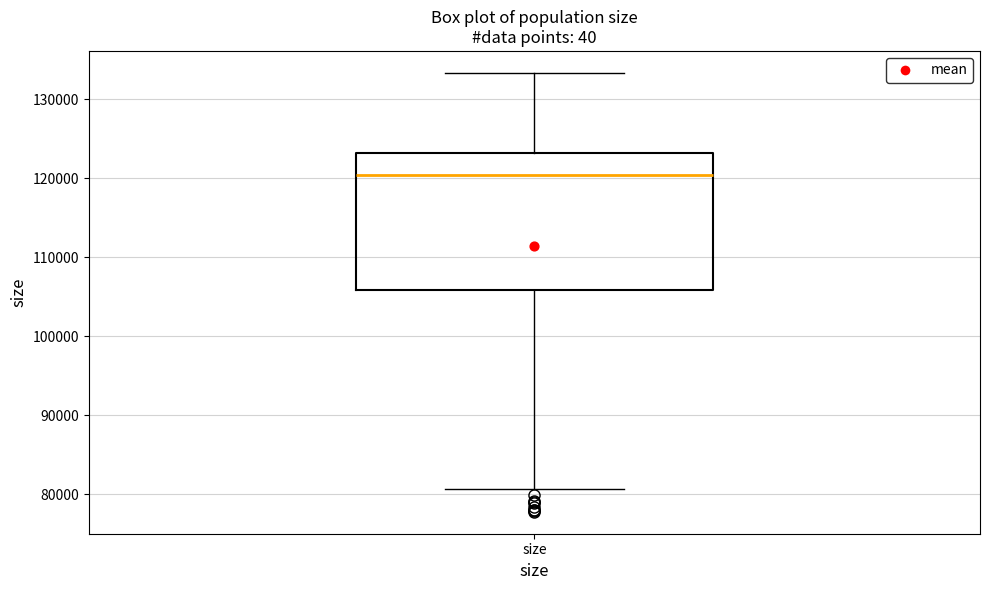

Transcribe this box plot: give where the median line is, the range the box spans, and where the two whiskers end, as read against the y-axis. The values are not printed on the chart, so give them approximately, as read against the axis.

median 120000, box 106000 to 123000, whiskers 81000 to 133000